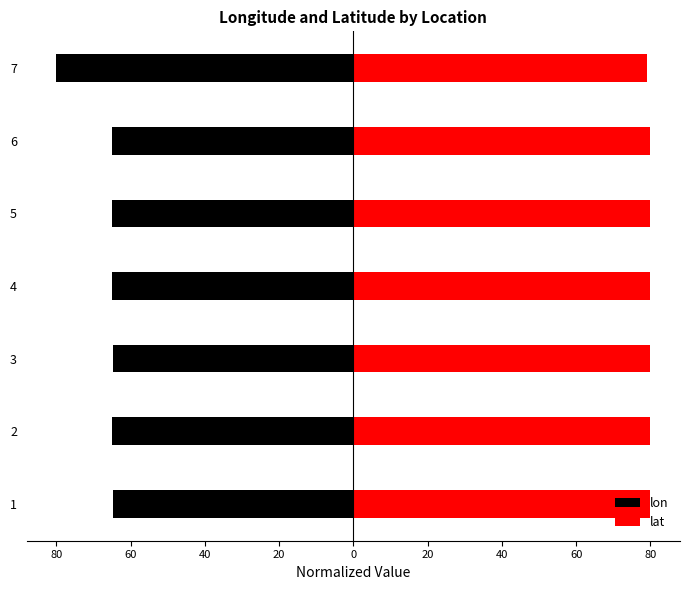

What is the highest value of the lon series?

-64.9